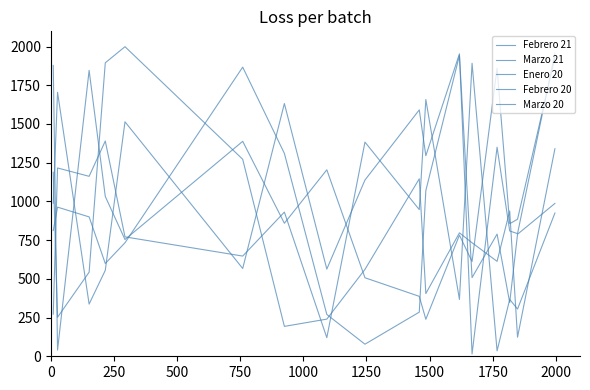

In Marzo 20, how many points are higher than both neighbors (excluding endpoints)?

4